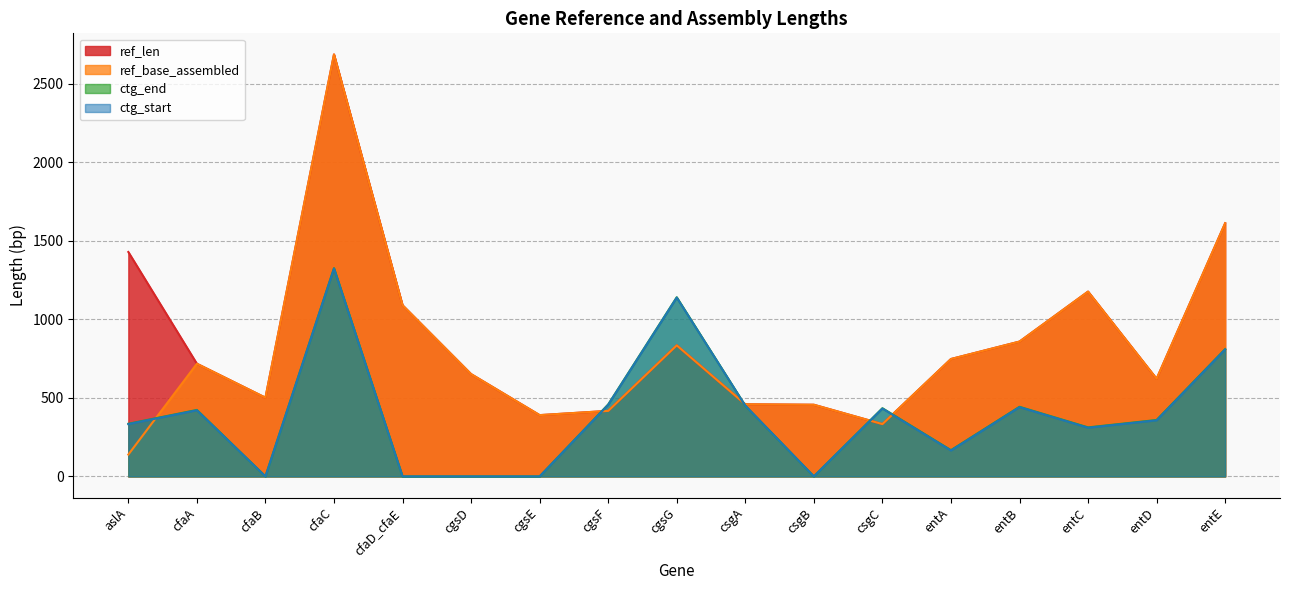

Where is the first local maximum for ref_base_assembled?

cfaA